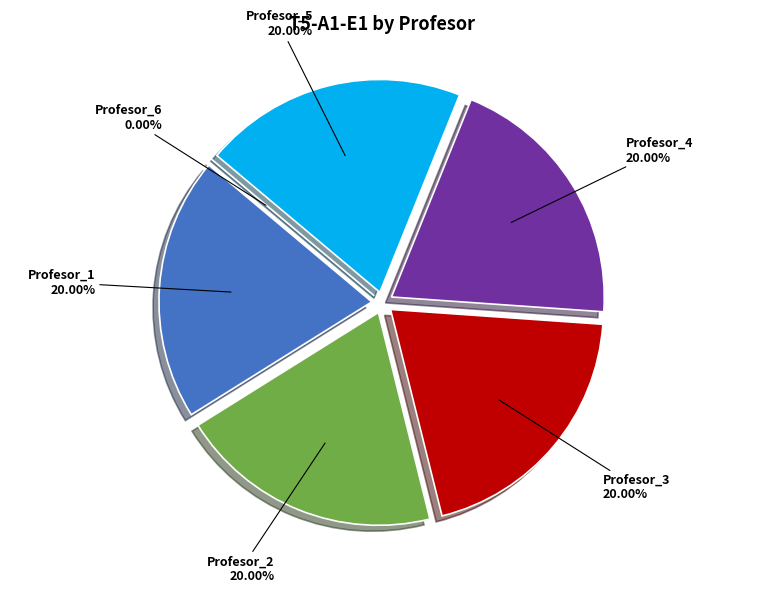

Rank the categories by value from lowest to highest.

Profesor_6, Profesor_1, Profesor_2, Profesor_3, Profesor_4, Profesor_5